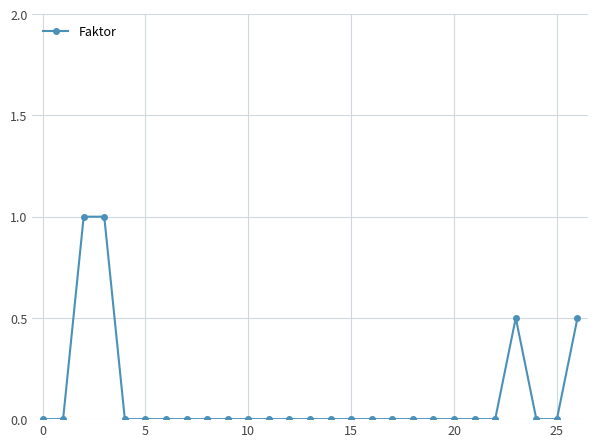

What is the greatest value displayed?

1.0